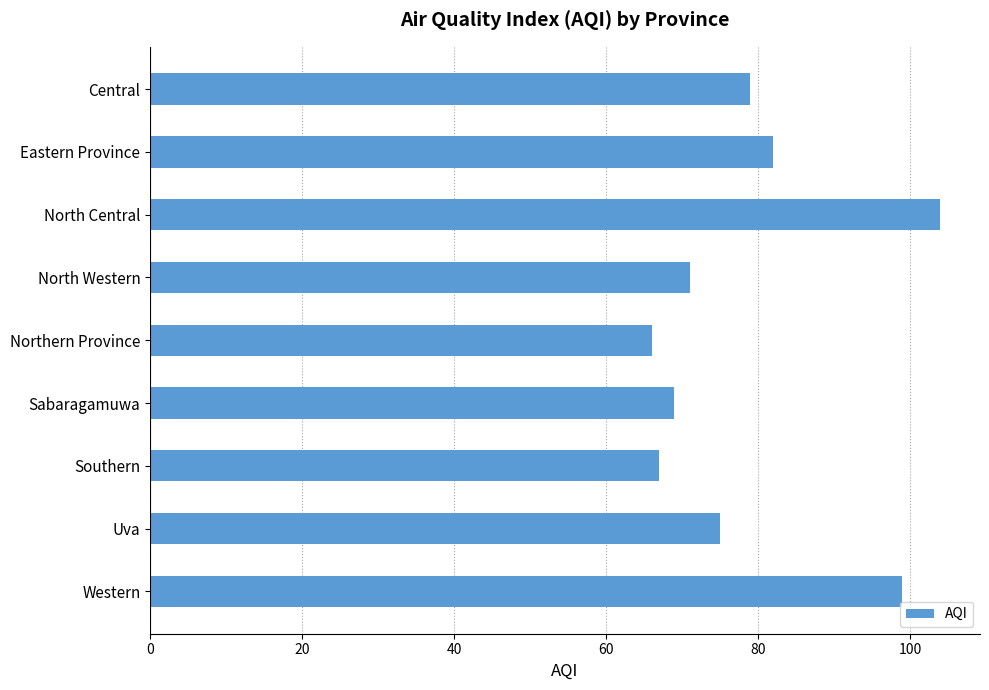

The value at Southern is 99. True or false?

False